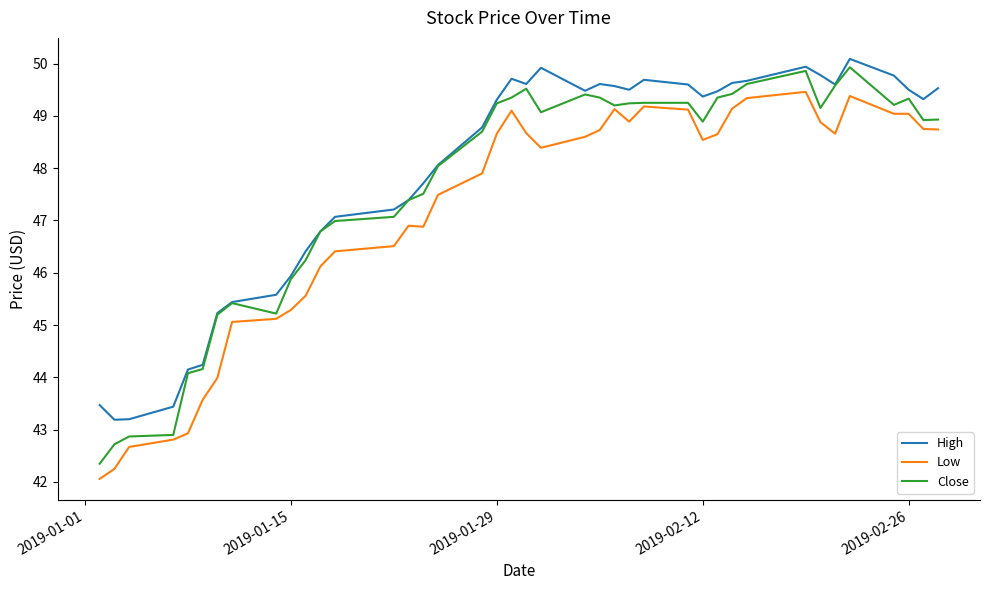

True or false: Close has more than 0 interior local peaks.

True